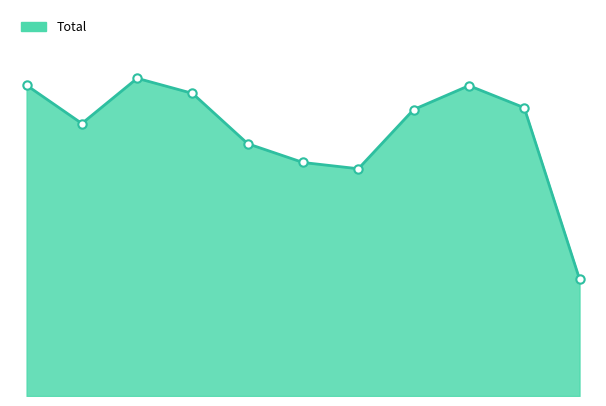

Does the chart have visible grid lines?

No